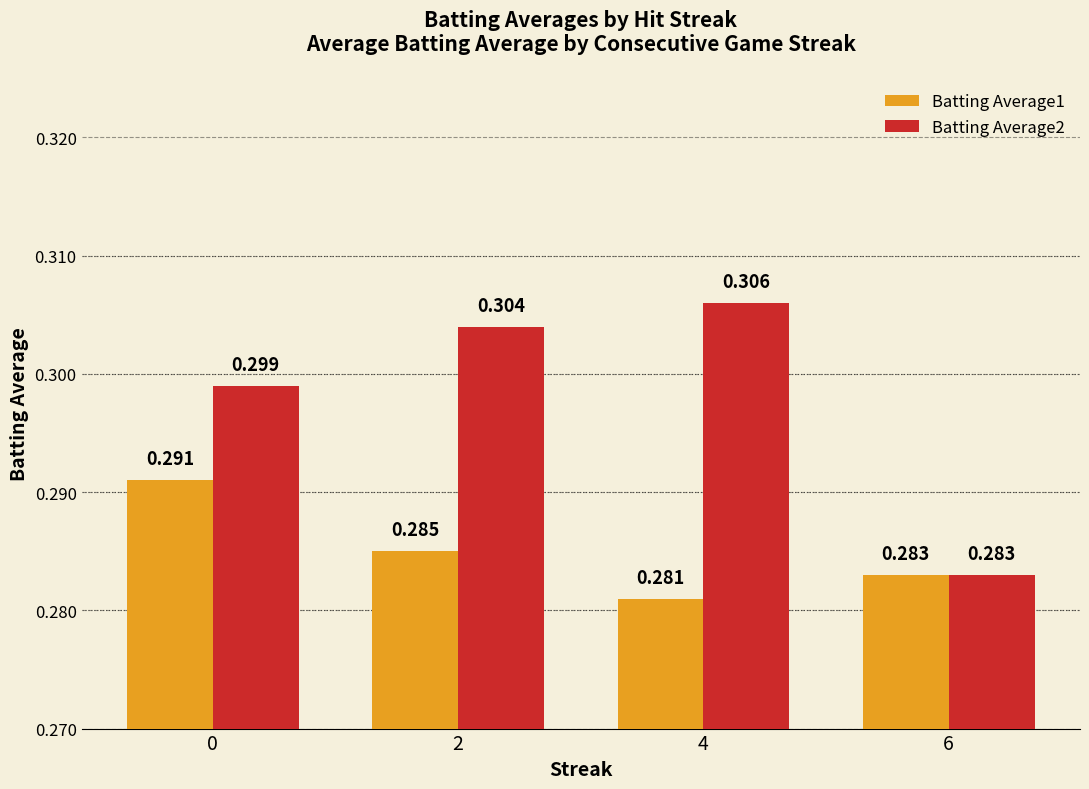

Which series has the largest range (max minus min)?

Batting Average2